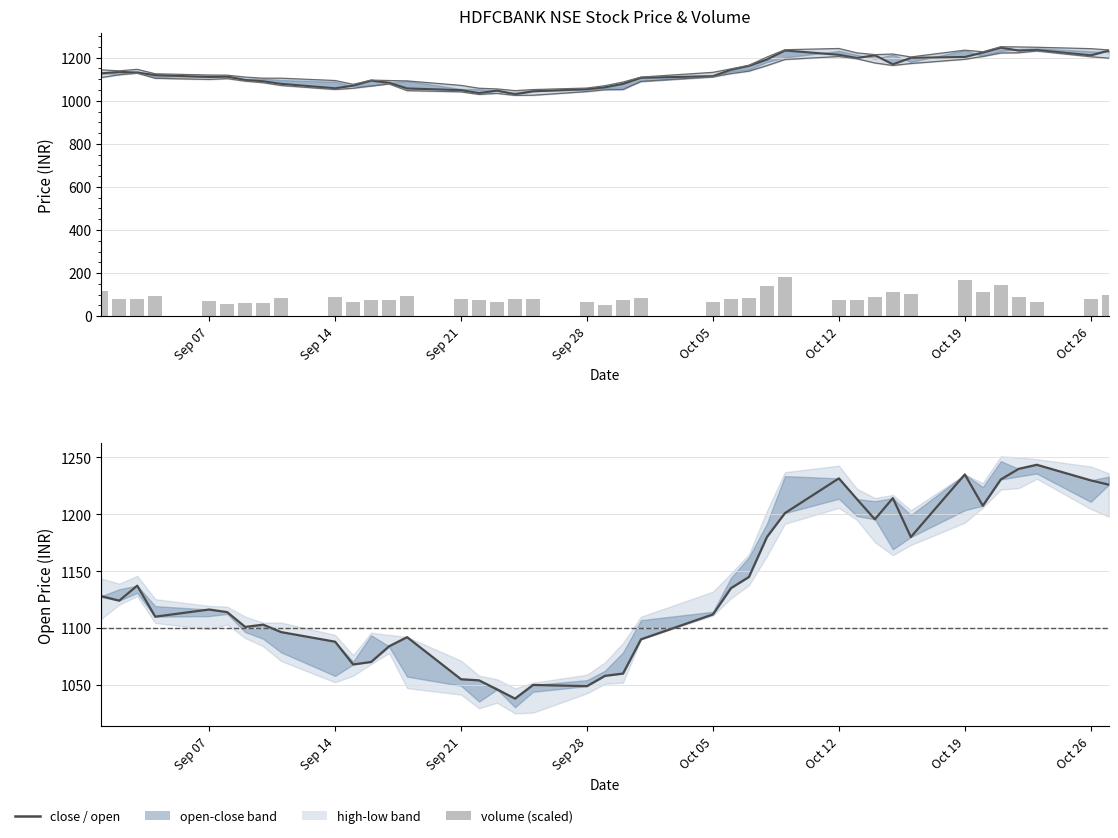

How many values in the low series exceed 1108?

19